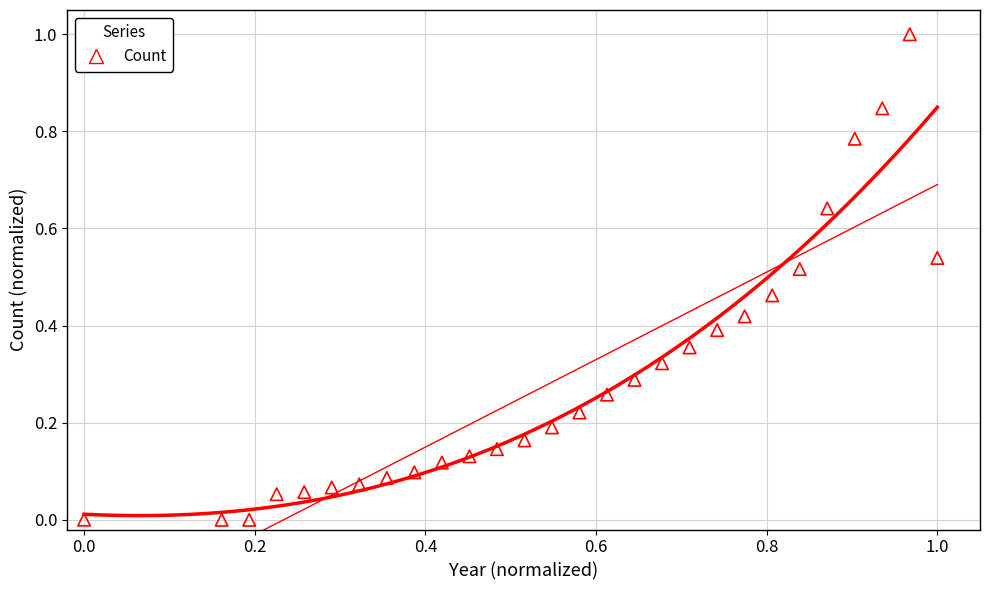

What is the range of Y values (max minus min)?

1.0